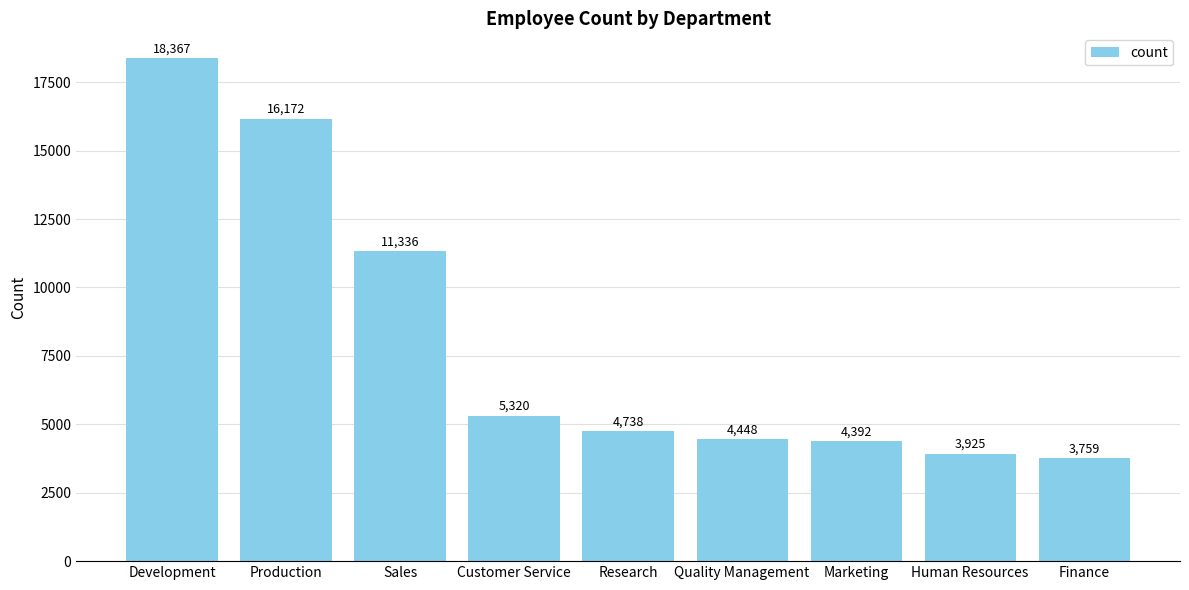

Does the chart contain stacked bars?

No